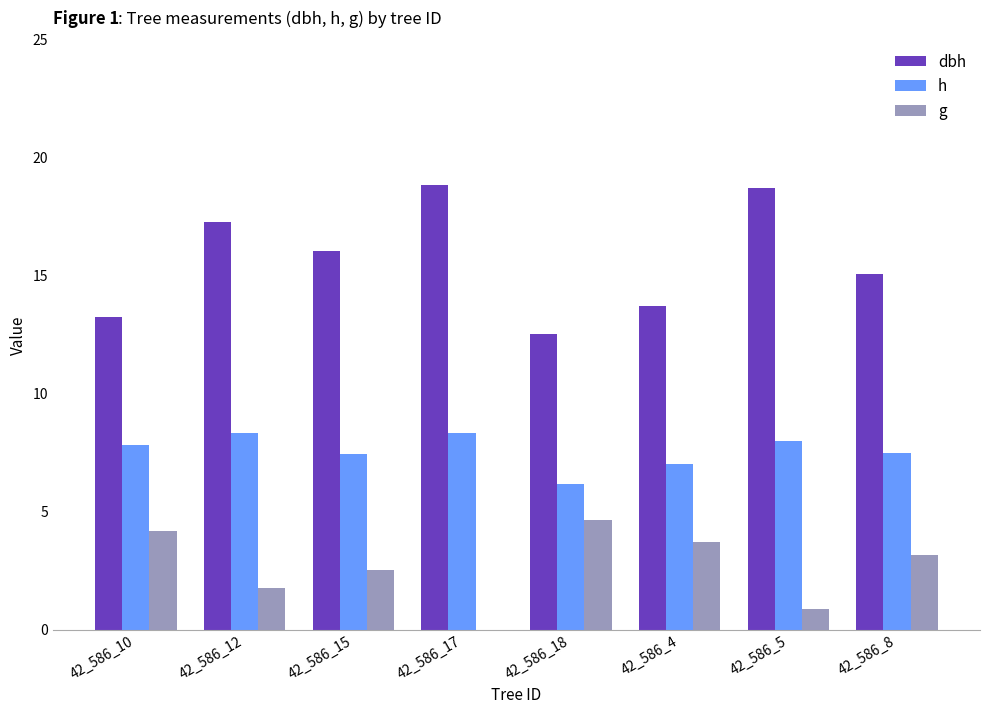

What is the total value across all series at 42_586_5?

27.6